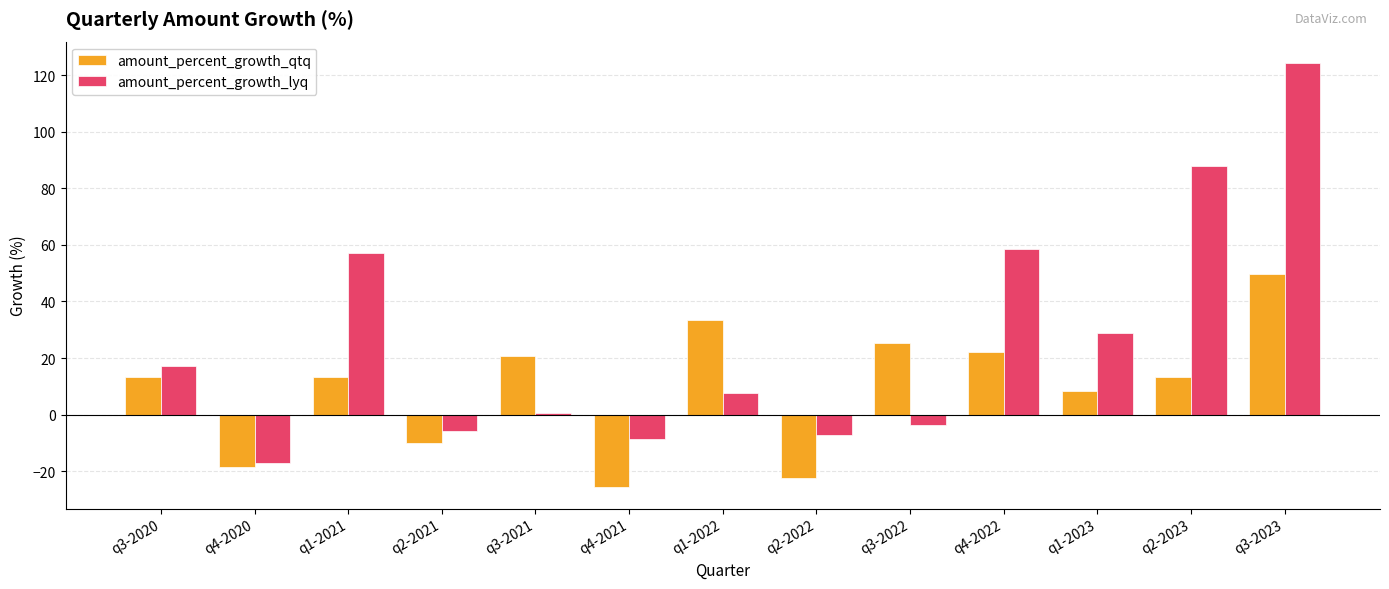

What is the value of the amount_percent_growth_qtq bar at the 6th from the left?

-25.7